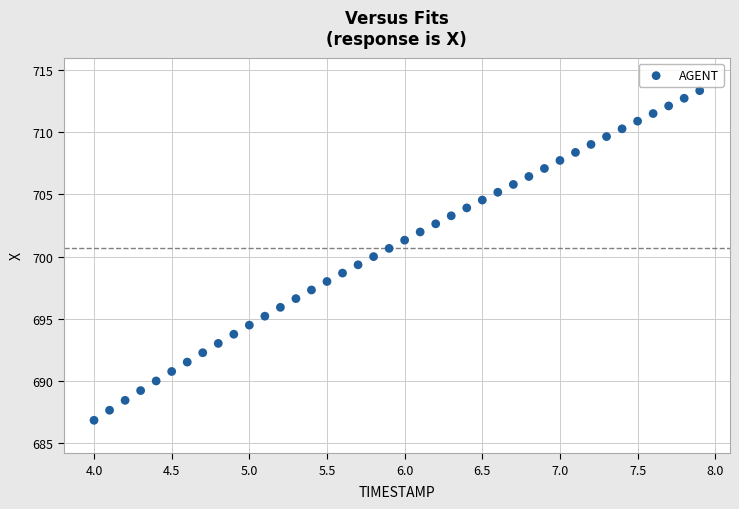

What is the range of Y values (max minus min)?

26.5